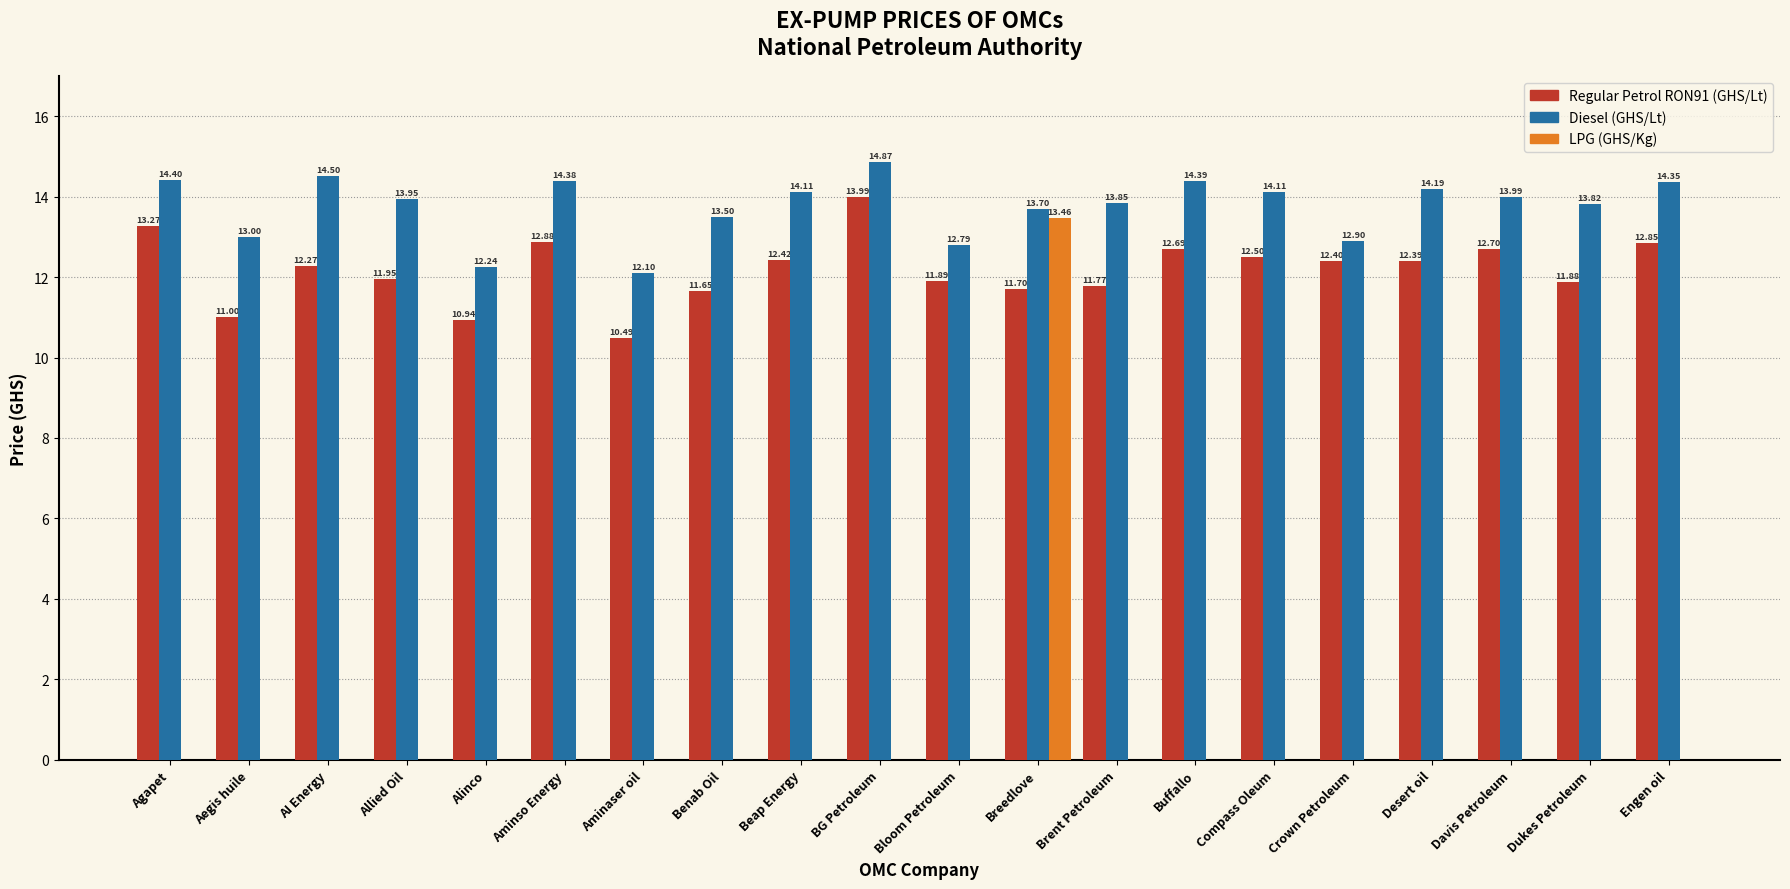

What is the average value of the Diesel (GHS/Lt) series?

13.8